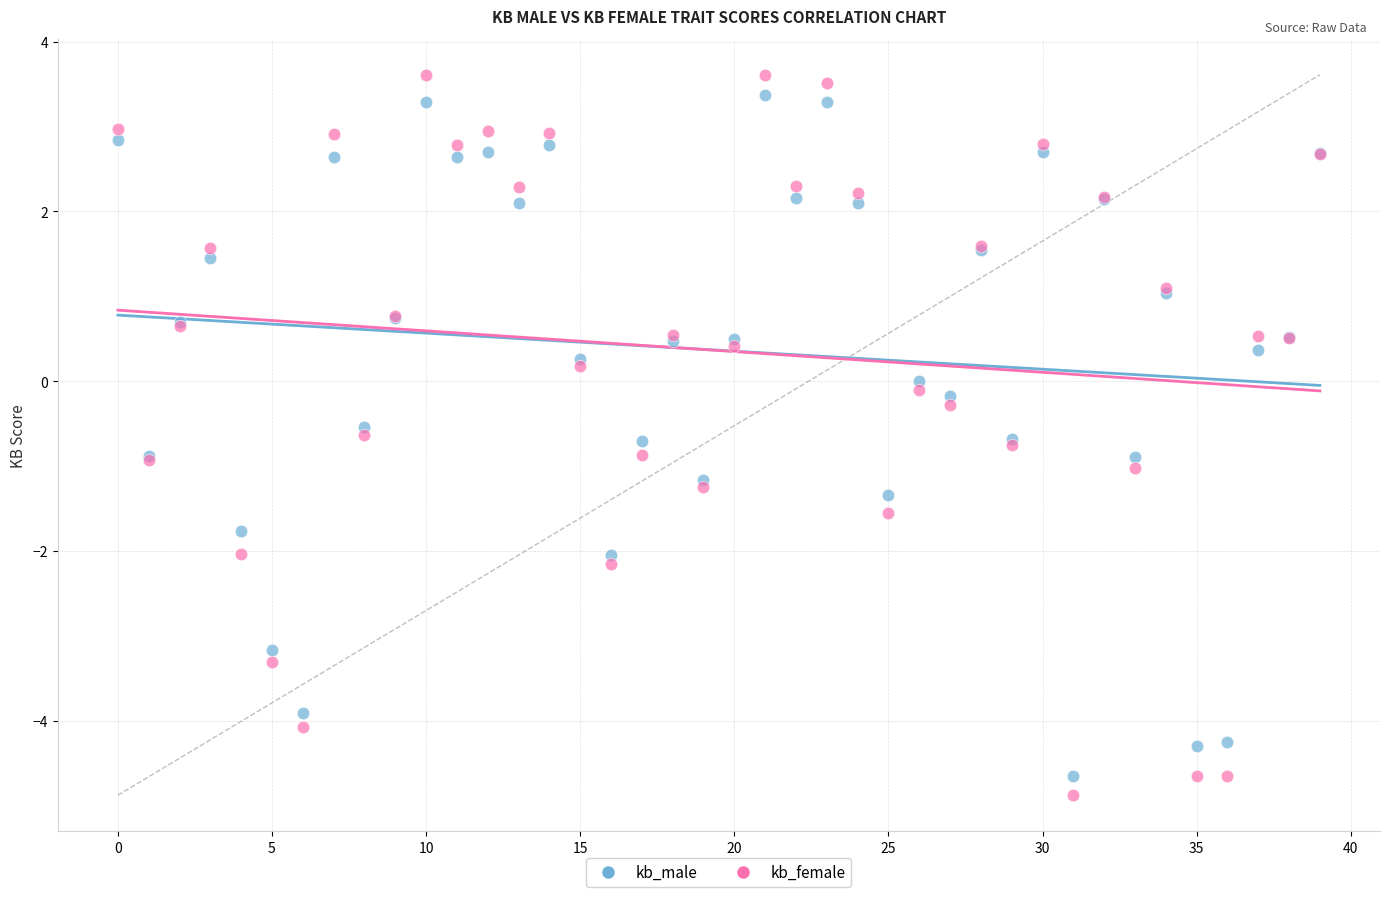

Which series has the largest Y range (max minus min)?

kb_female